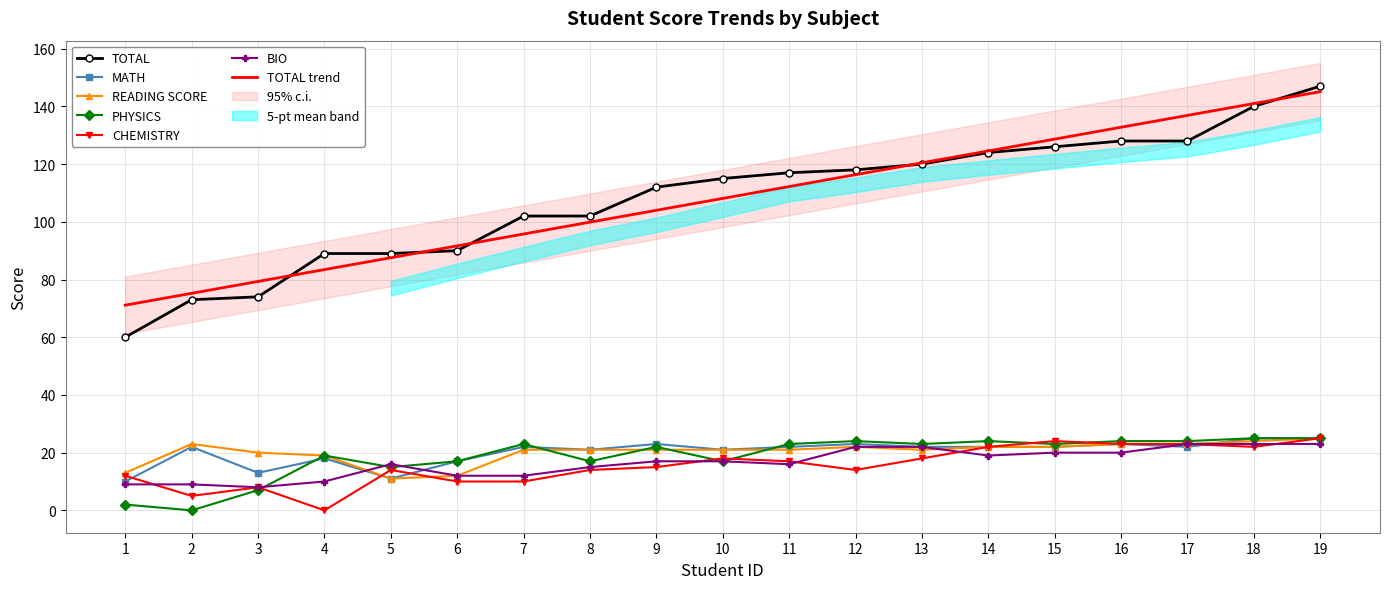

What are all the series names shown in the legend?

TOTAL, CHEMISTRY, BIO, READING SCORE, PHYSICS, MATH